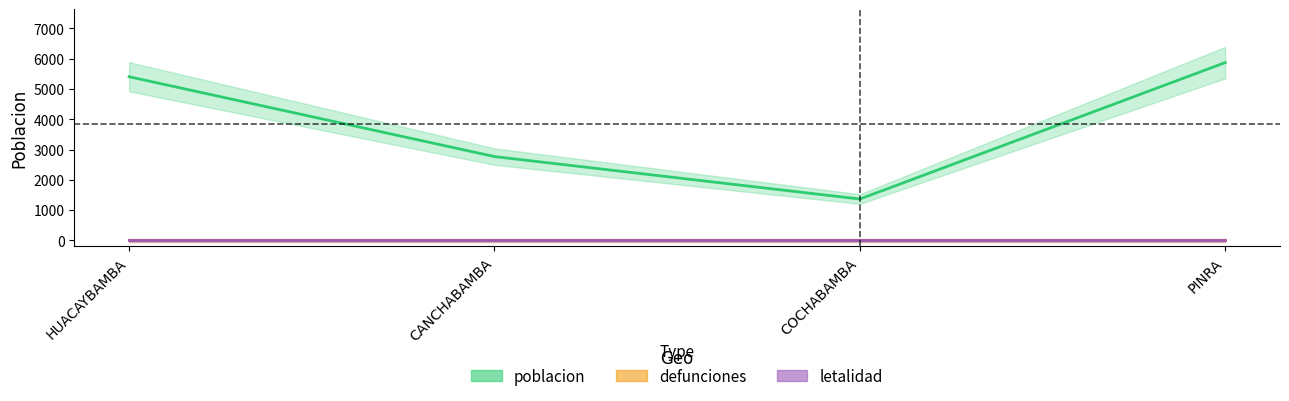

True or false: poblacion has a value of 5404 at HUACAYBAMBA.

True